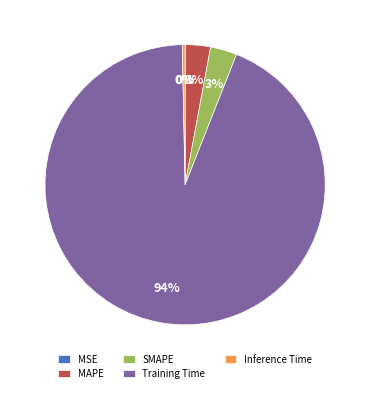

Does Training Time represent more than half of the total?

Yes